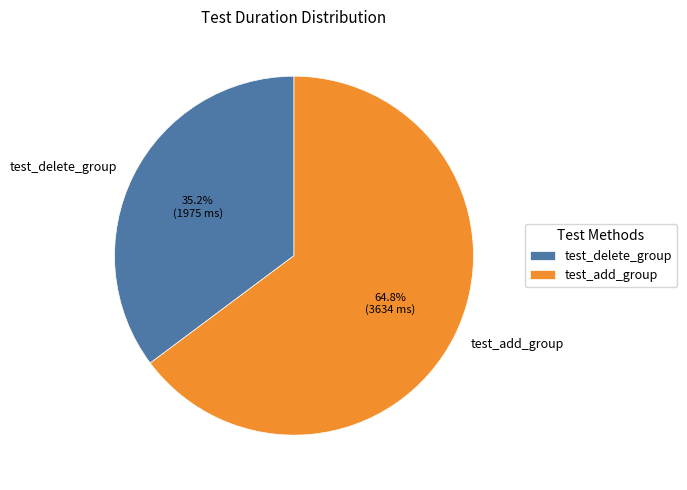

To the nearest percent, what percentage of the pie is test_delete_group?

35%